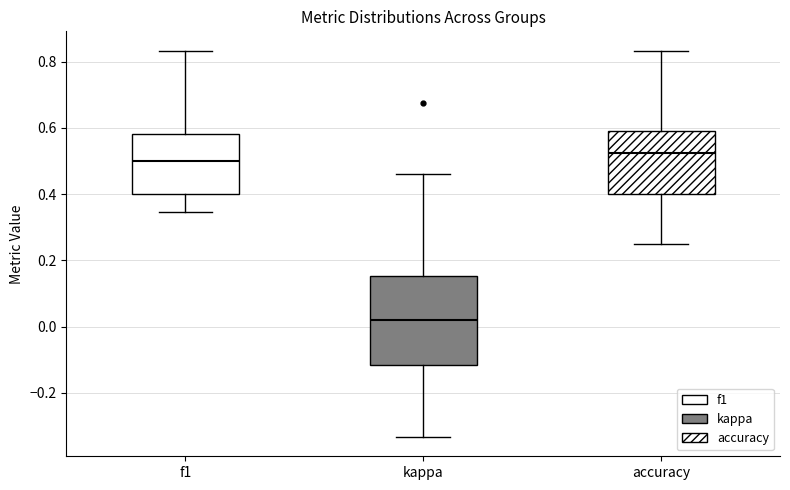

Reading left to right, transcribe this box plot: for each box, give where its median line is, the range the box spans, and where its two whiskers end, as read against the y-axis. The values are not printed on the chart, so give them approximately, as read against the axis.

f1: median 0.50, box 0.40 to 0.58, whiskers 0.34 to 0.84
kappa: median 0.02, box -0.12 to 0.16, whiskers -0.34 to 0.46
accuracy: median 0.52, box 0.40 to 0.60, whiskers 0.26 to 0.84